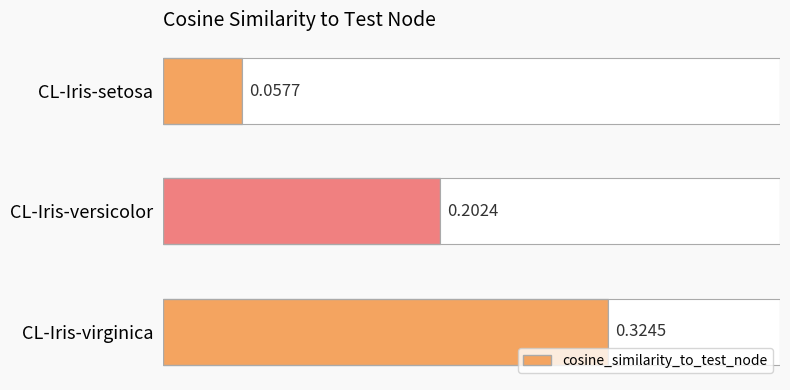

What is the maximum value shown in the chart?

0.3